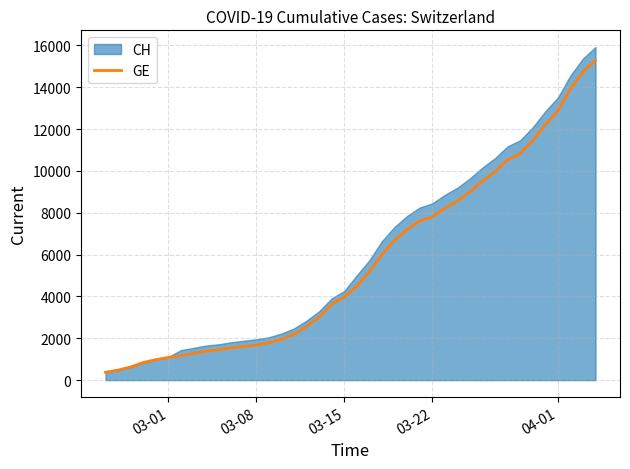

What is the lowest value of the GE series?

375